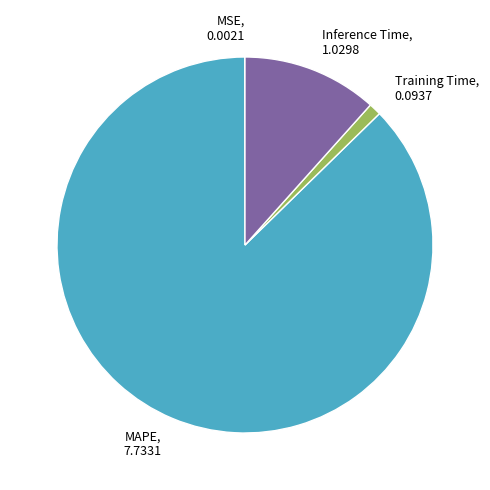

Between Training Time, 0.0937 and MAPE, 7.7331, which is larger?

MAPE, 7.7331